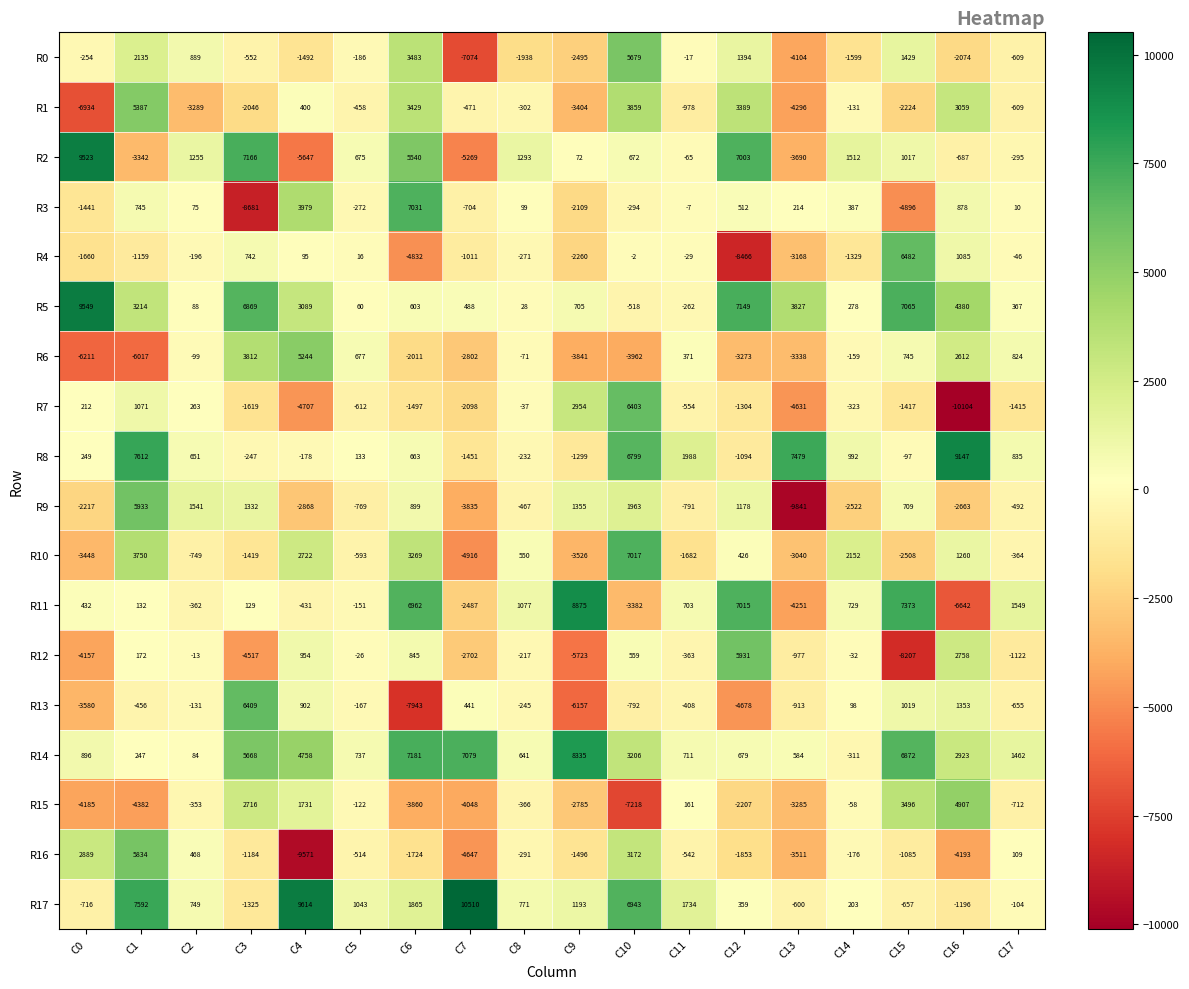

Count the number of data series in this chart.

18